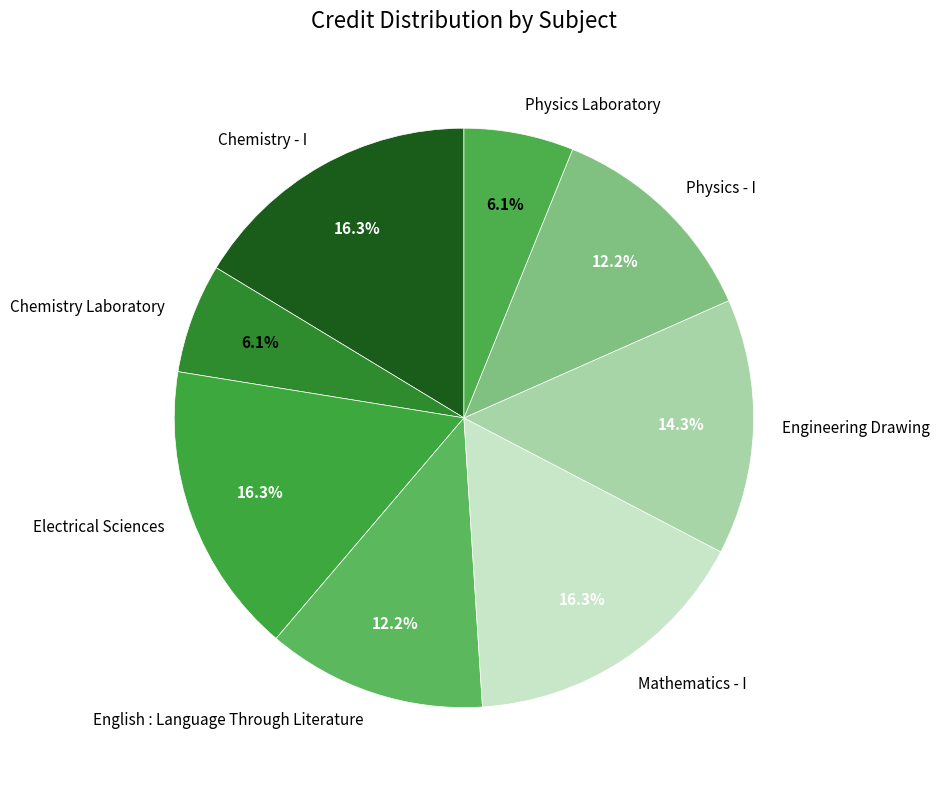

Is it true that Physics Laboratory is 19% of the pie?

False